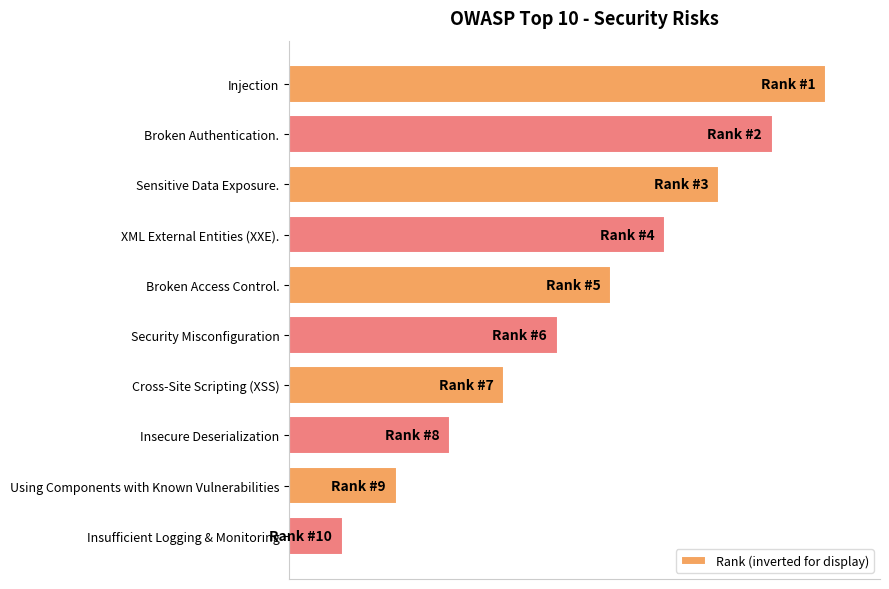

Are the bars grouped side by side (vs. stacked)?

No